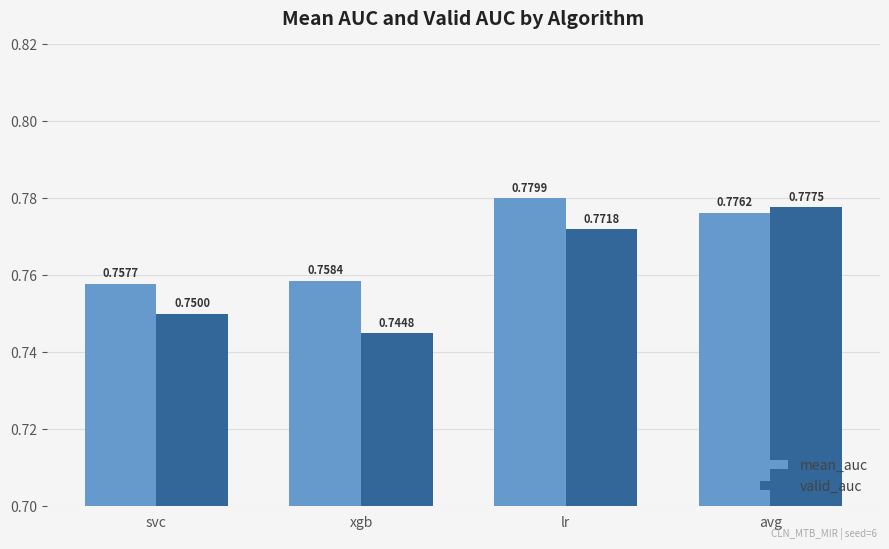

What is the sum of the mean_auc values at lr and avg?

1.6